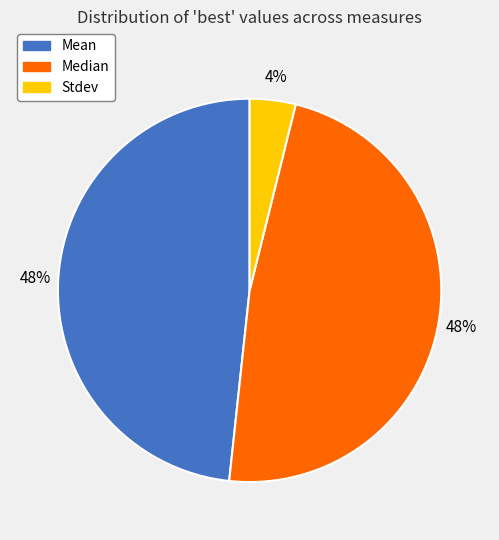

Is there a majority slice in this chart?

No